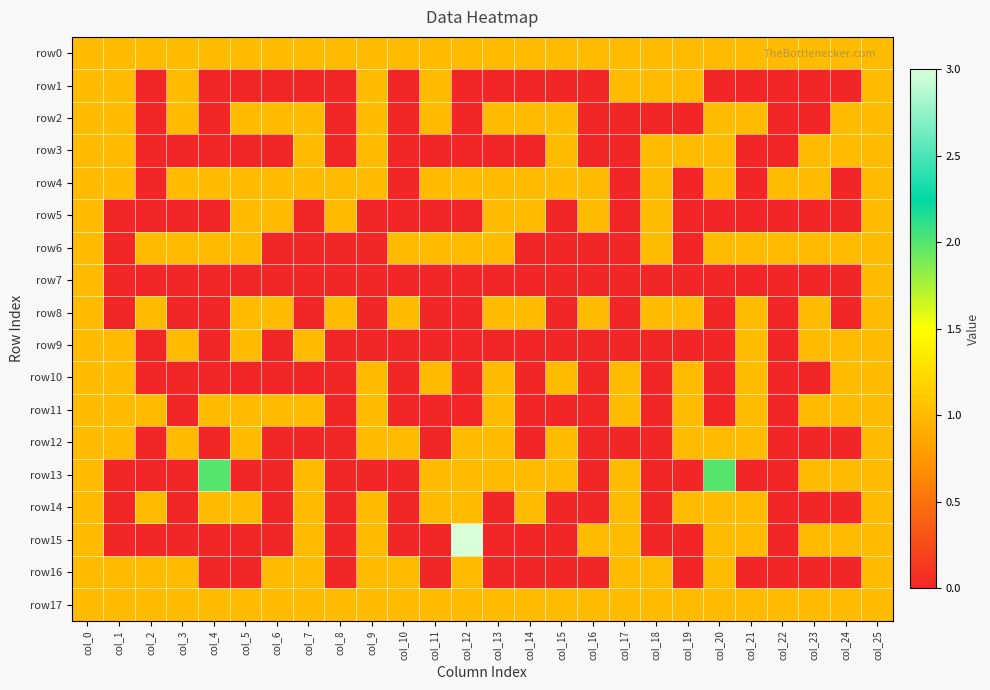

What is the greatest value displayed?

3